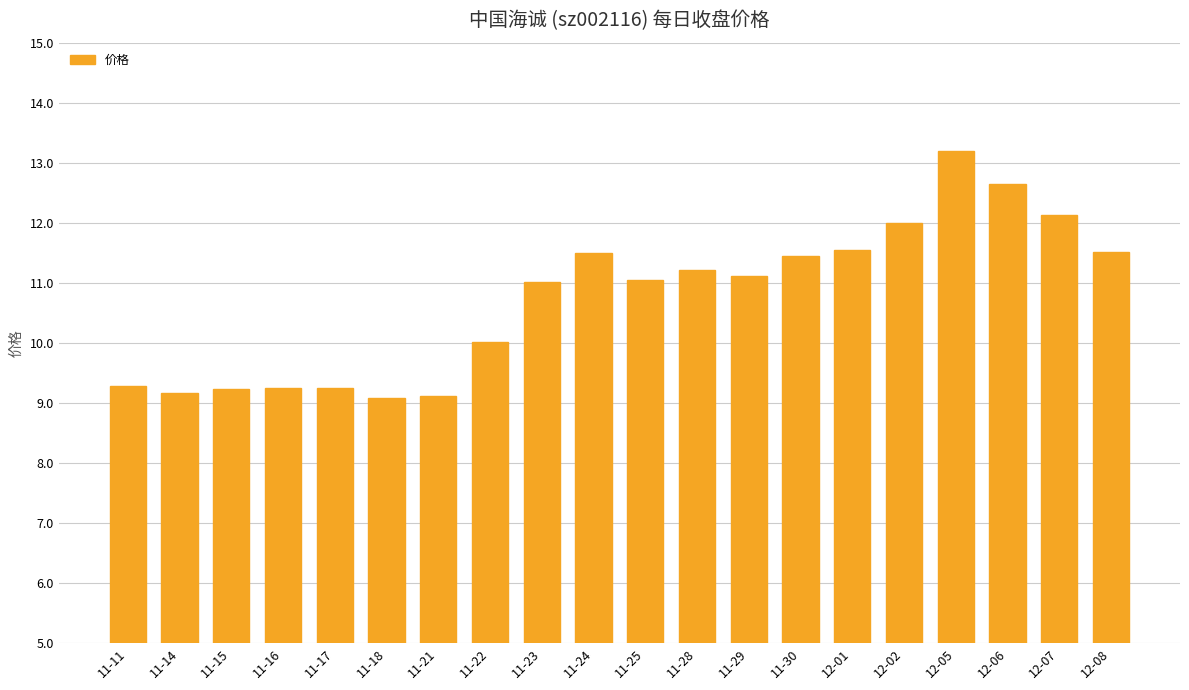

How many bars are there in total?

20